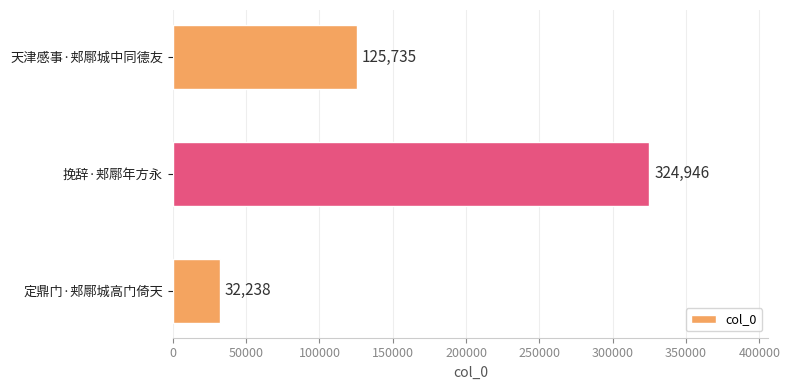

List the labels in order of value, smallest first.

定鼎门·郏鄏城高门倚天, 天津感事·郏鄏城中同德友, 挽辞·郏鄏年方永